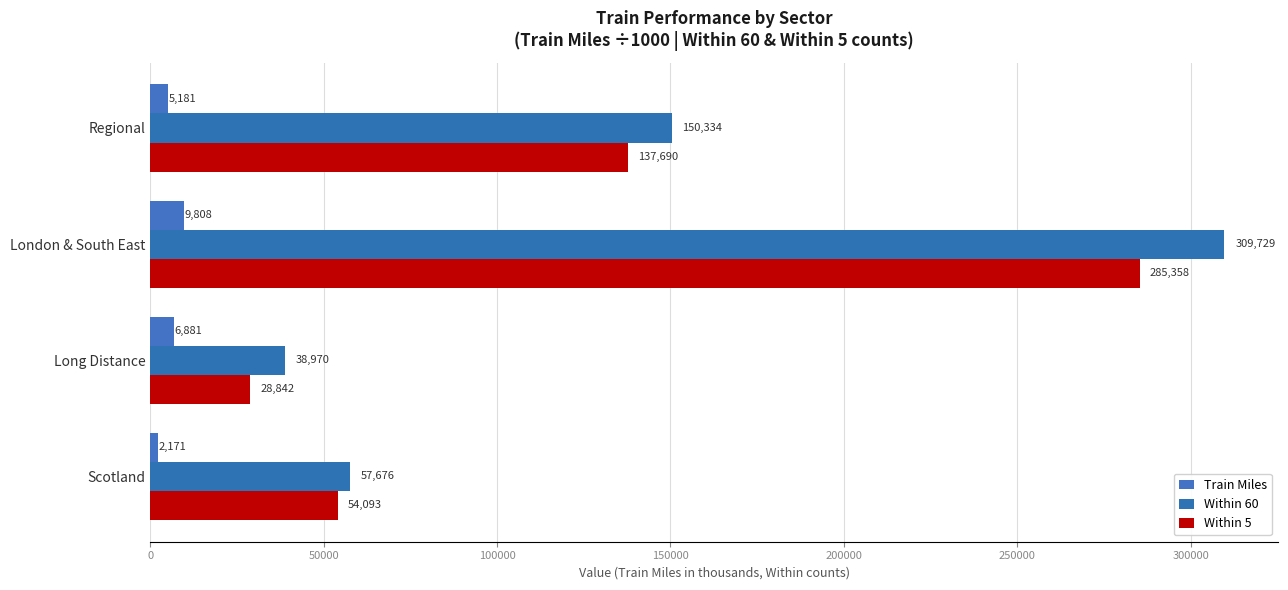

What is the greatest value displayed?

309729.0